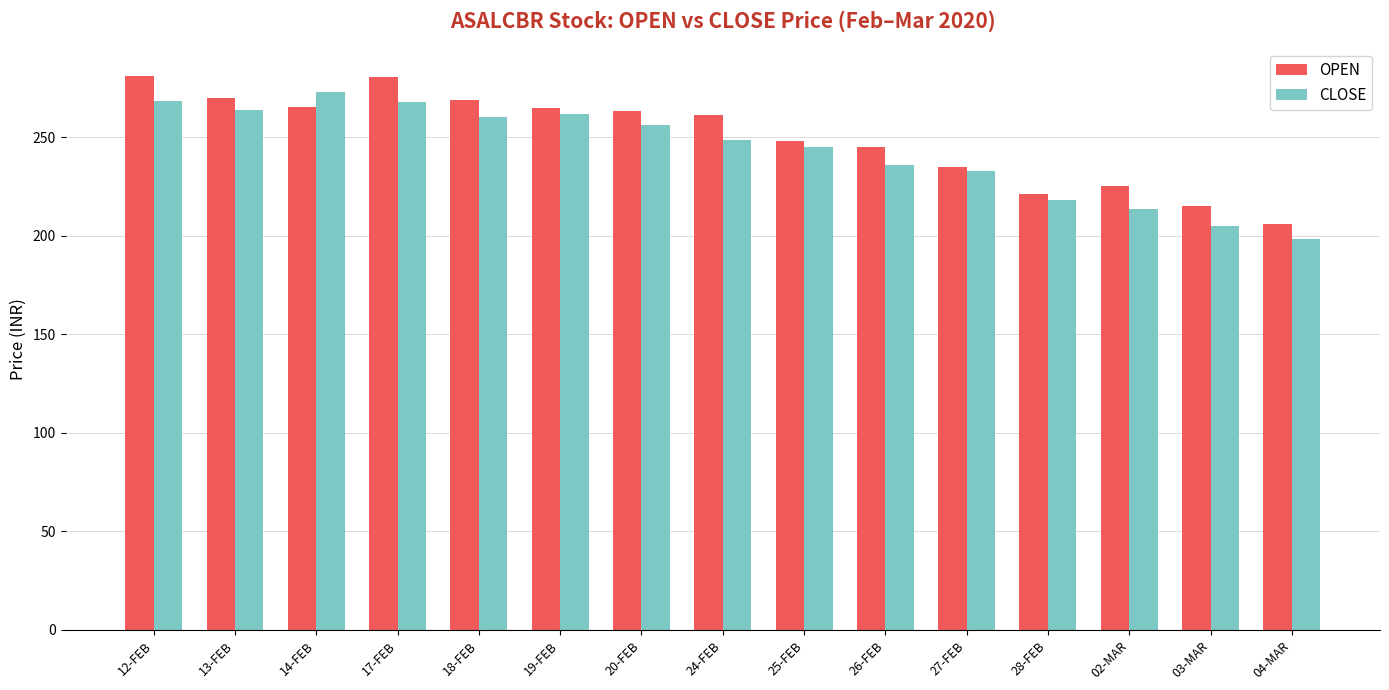

What is the approximate value of CLOSE at 25-FEB?

245.2